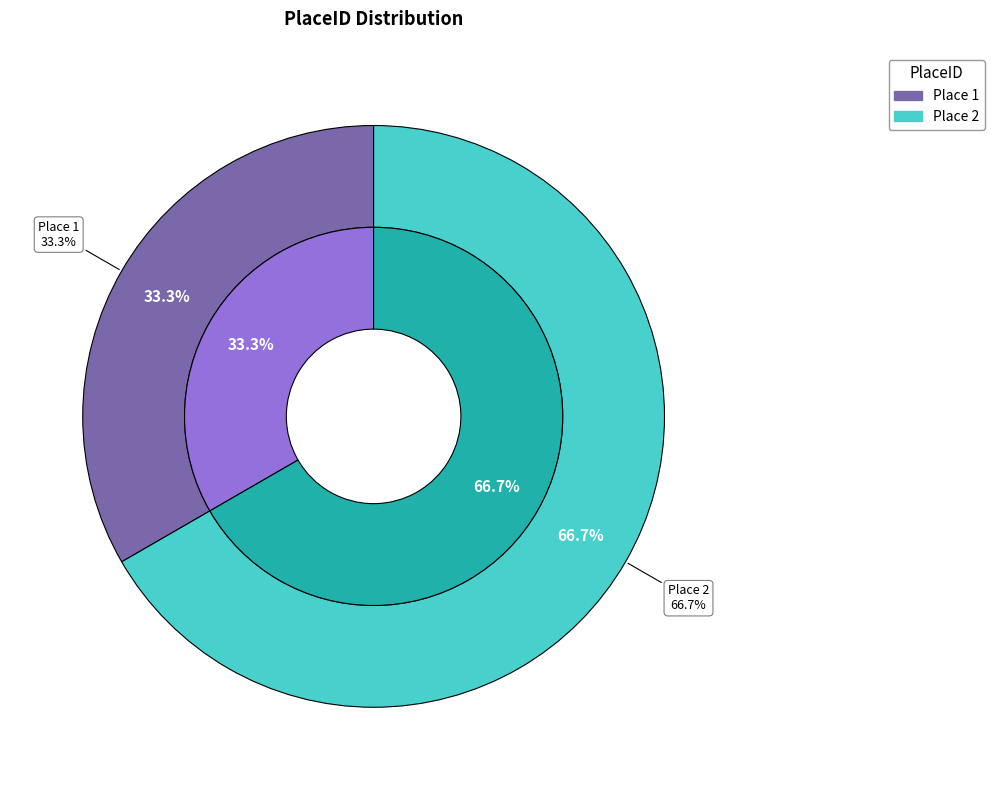

To the nearest percent, what portion does Place 1 represent?

33%